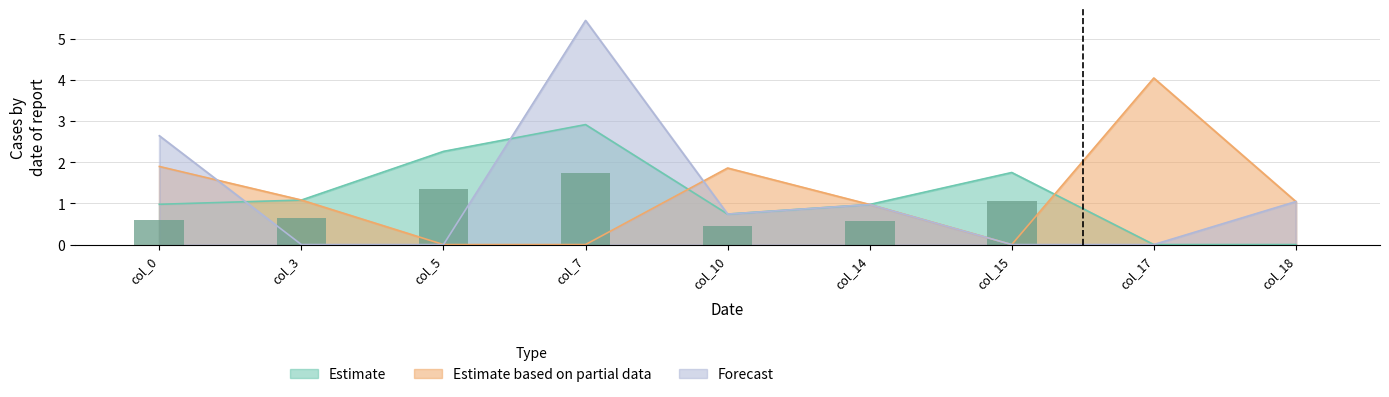

List the series in order of their peak value, highest first.

Forecast, Estimate based on partial data, Estimate